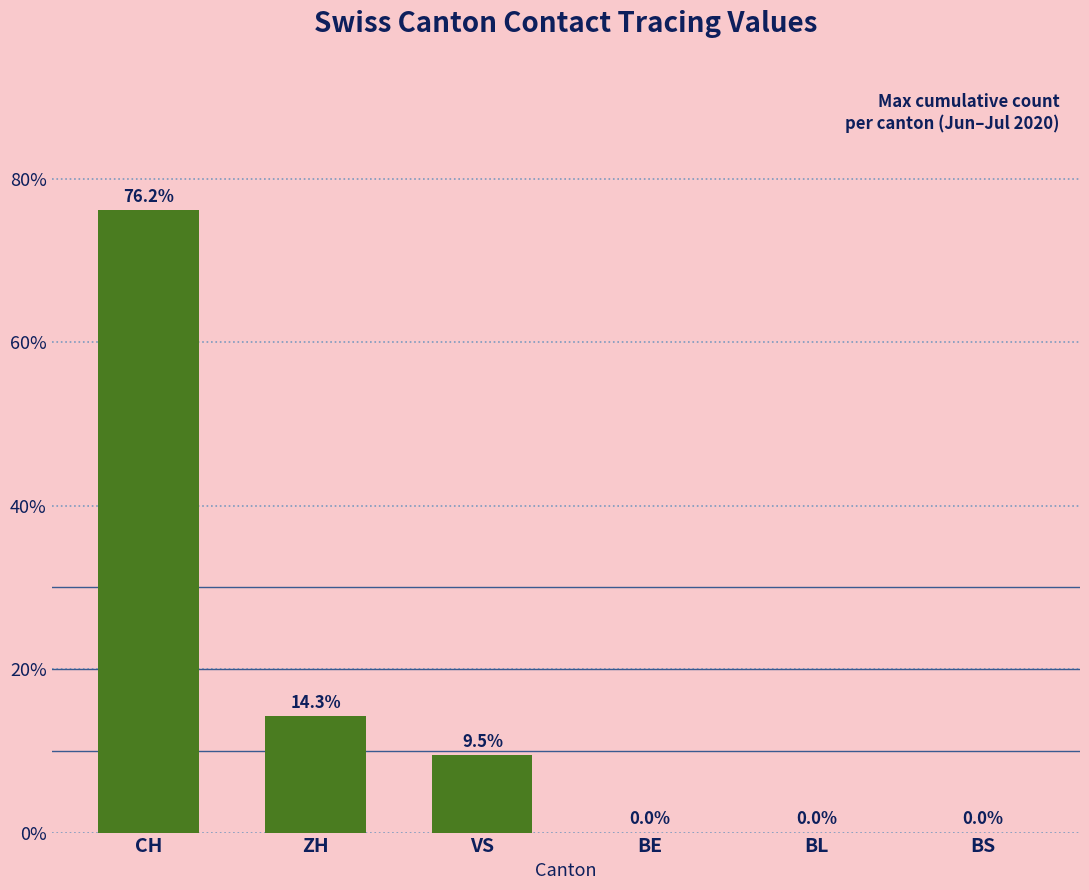

Read the value at CH.

76.2